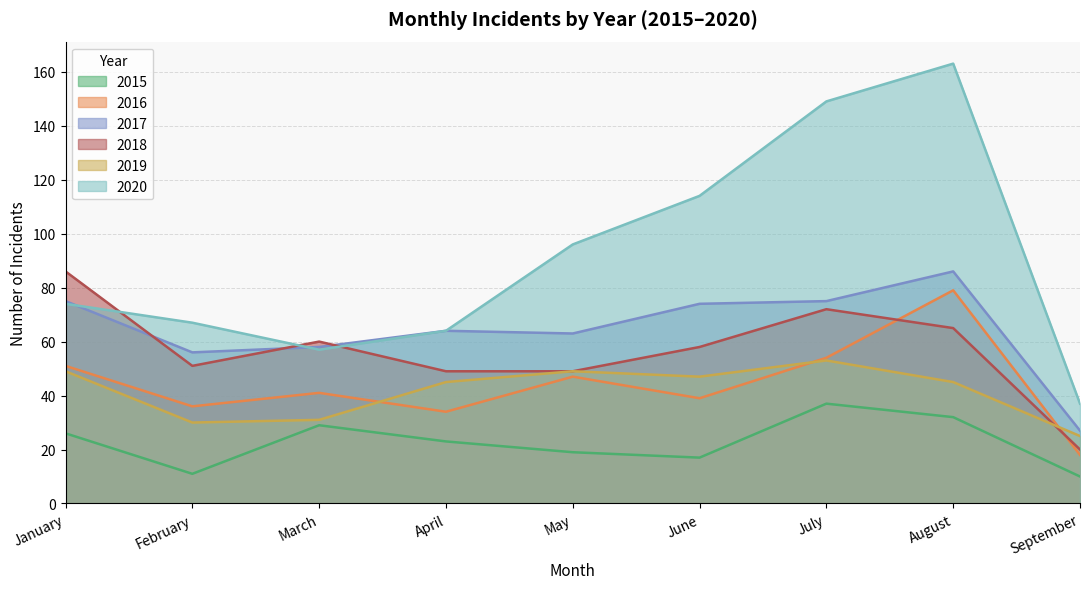

Is the value of 2019 at February greater than the value of 2017 at June?

No